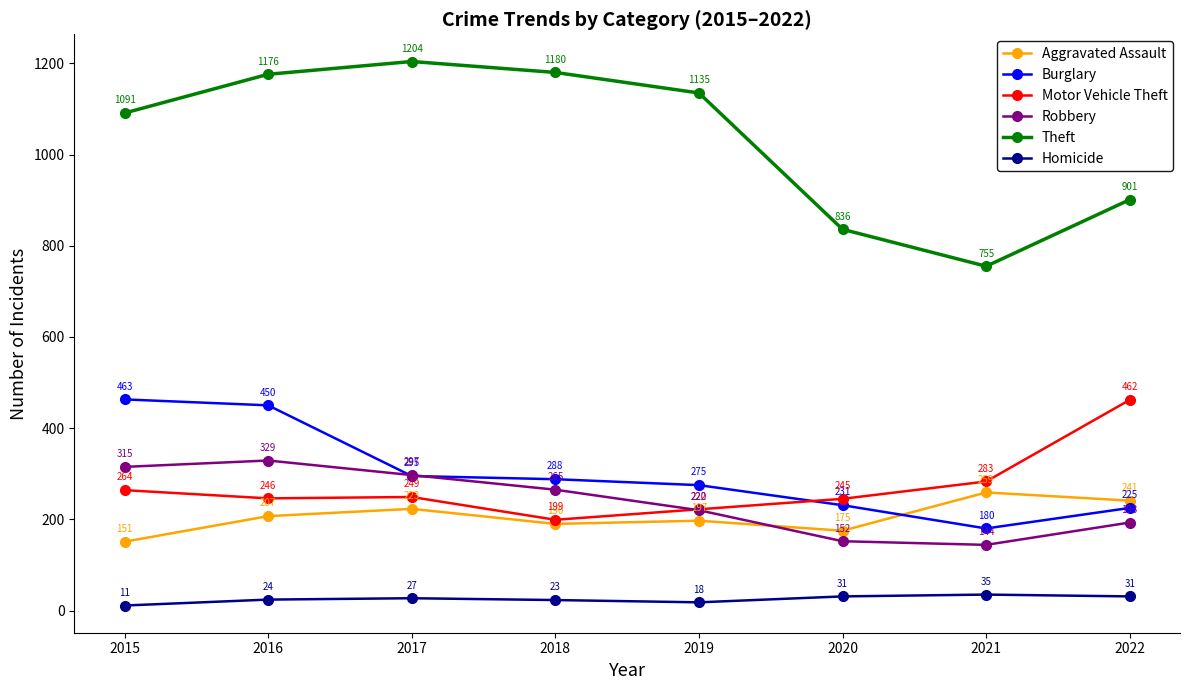

True or false: Homicide and Burglary cross at least once.

False